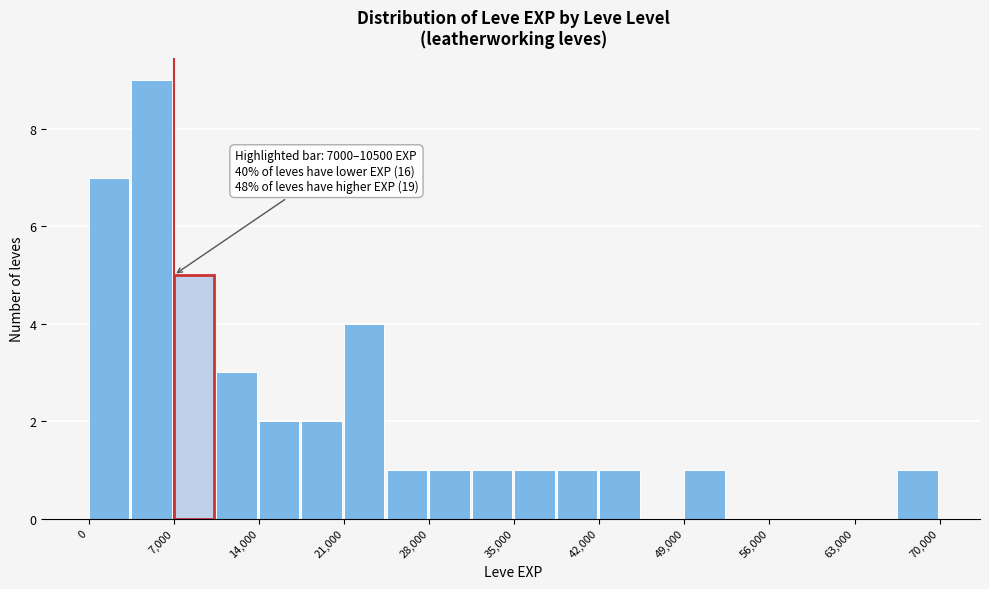

Around what value on the x-axis is the tallest bar? Give the approximate position of its centre, as read against the axis.

5000